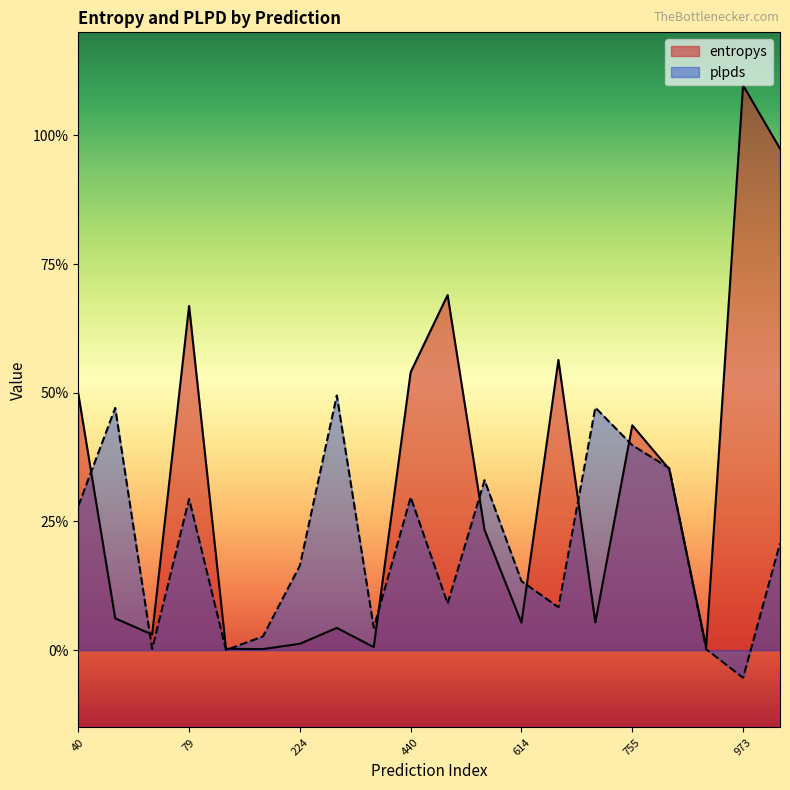

How many series are shown in this chart?

2